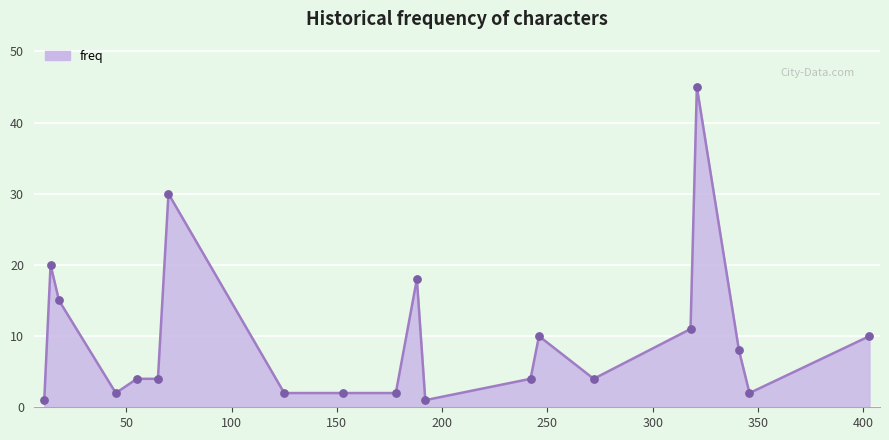

What is the difference between the maximum and minimum values?

44